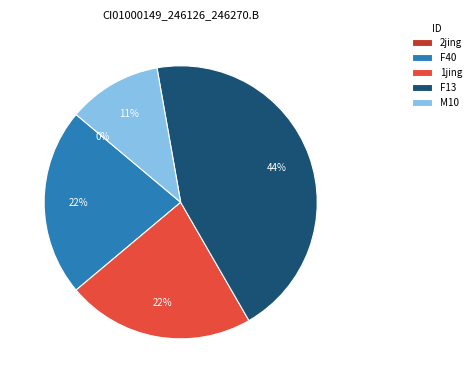

What is the largest slice in the pie chart?

F13